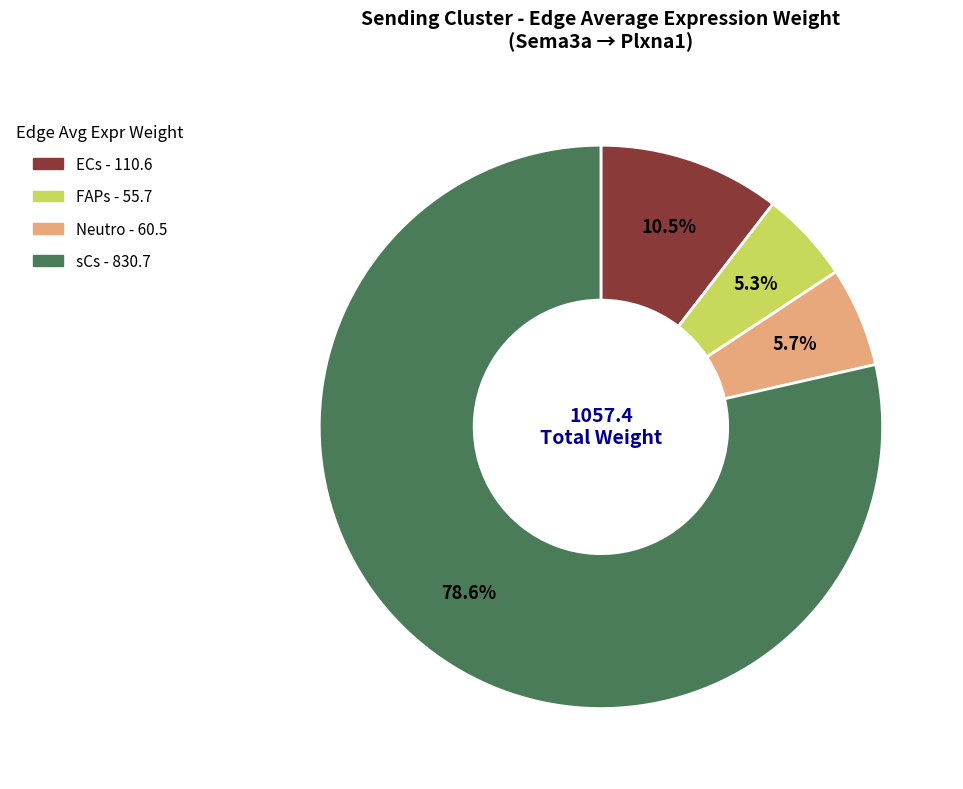

Between sCs and Neutro, which is larger?

sCs